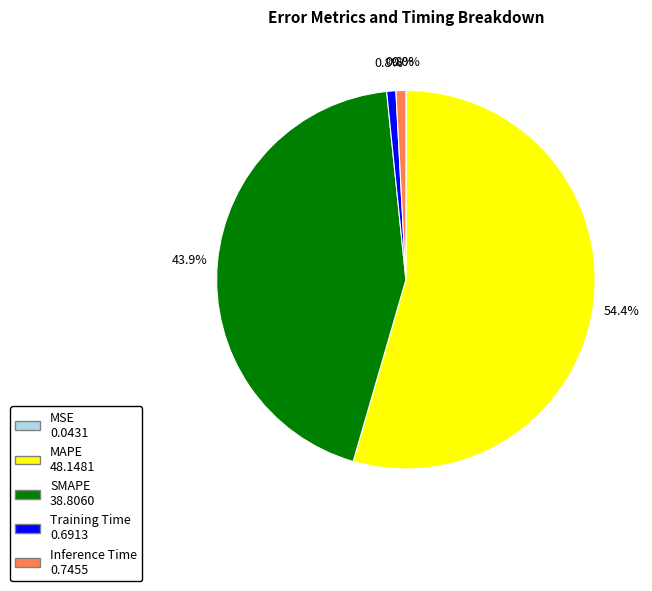

To the nearest percent, what portion does Inference Time represent?

1%